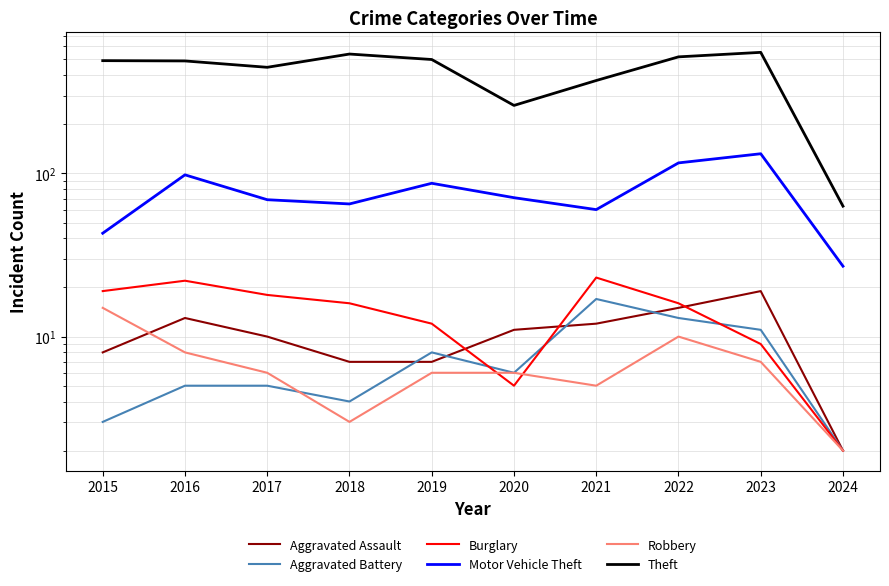

Reading right to left, transcribe all the data shown in this chart.

Aggravated Assault: 2	19	15	12	11	7	7	10	13	8
Aggravated Battery: 2	11	13	17	6	8	4	5	5	3
Burglary: 2	9	16	23	5	12	16	18	22	19
Motor Vehicle Theft: 27	132	116	60	71	87	65	69	98	43
Robbery: 2	7	10	5	6	6	3	6	8	15
Theft: 63	552	518	371	261	499	539	447	489	491